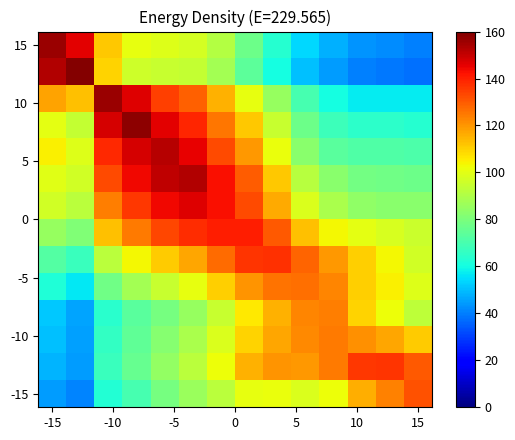

What is the minimum value shown in the chart?

0.2